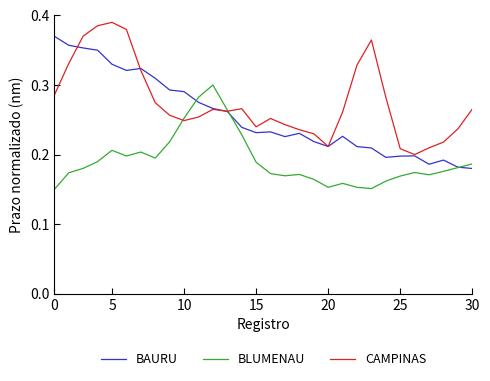

Rank the series by their maximum value, from highest to lowest.

CAMPINAS, BAURU, BLUMENAU